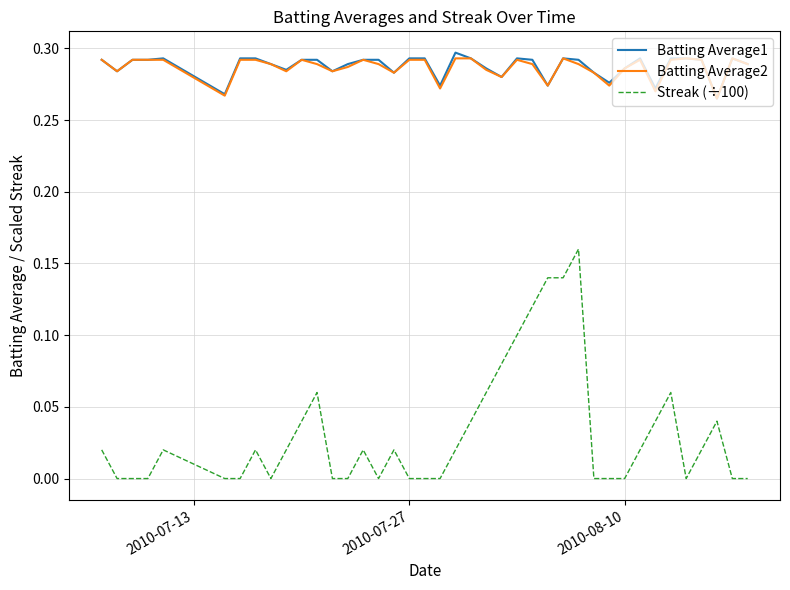

True or false: Batting Average1 and Streak (÷100) intersect in this chart.

False